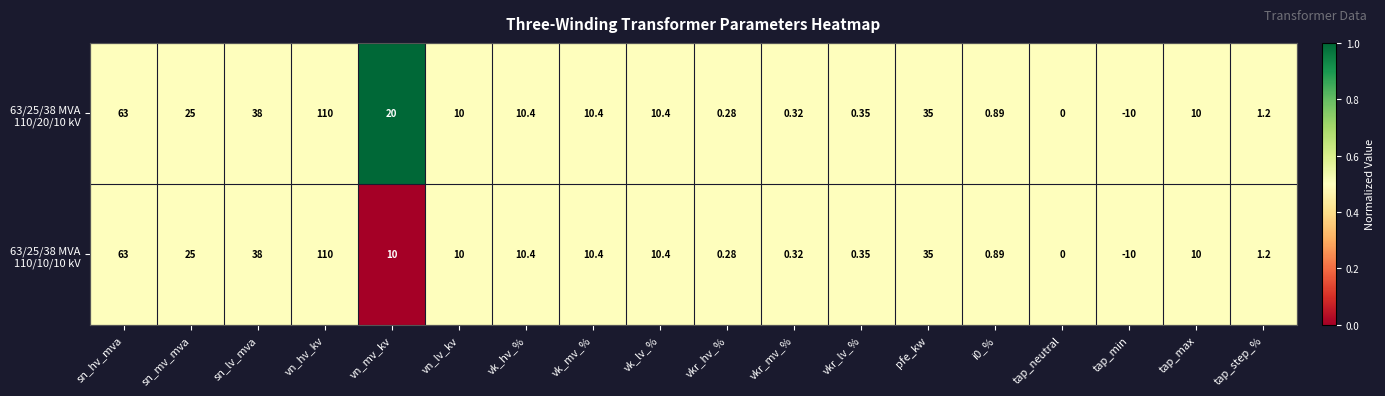

At which category is the sum across all series the highest?

vn_hv_kv